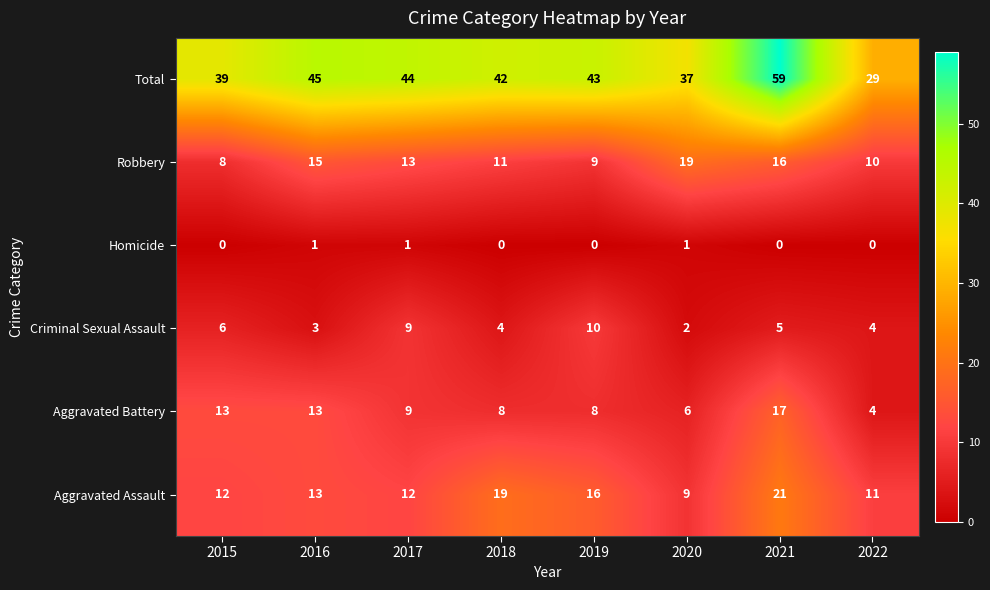

What is the sum of all Criminal Sexual Assault values?

43